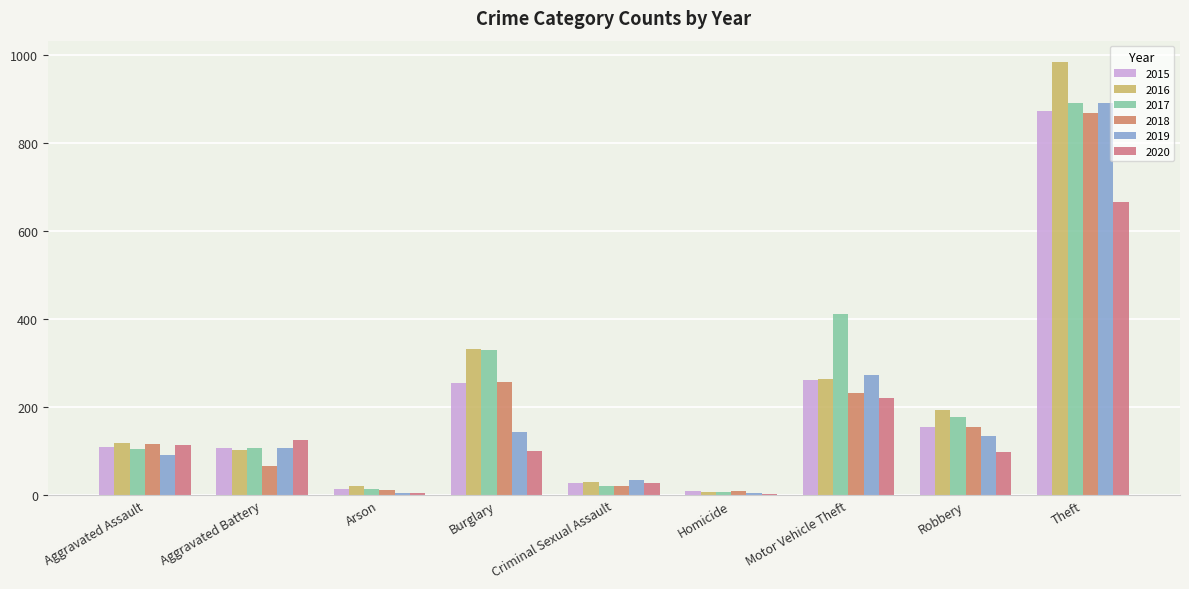

Reading right to left, list all the values displayed in this chart.

2015: Theft=874	Robbery=154	Motor Vehicle Theft=261	Homicide=9	Criminal Sexual Assault=28	Burglary=254	Arson=13	Aggravated Battery=108	Aggravated Assault=110
2016: Theft=984	Robbery=194	Motor Vehicle Theft=265	Homicide=7	Criminal Sexual Assault=30	Burglary=333	Arson=20	Aggravated Battery=102	Aggravated Assault=118
2017: Theft=892	Robbery=178	Motor Vehicle Theft=411	Homicide=8	Criminal Sexual Assault=21	Burglary=329	Arson=14	Aggravated Battery=108	Aggravated Assault=105
2018: Theft=868	Robbery=155	Motor Vehicle Theft=231	Homicide=10	Criminal Sexual Assault=21	Burglary=257	Arson=12	Aggravated Battery=67	Aggravated Assault=115
2019: Theft=891	Robbery=135	Motor Vehicle Theft=273	Homicide=5	Criminal Sexual Assault=35	Burglary=143	Arson=5	Aggravated Battery=108	Aggravated Assault=92
2020: Theft=666	Robbery=97	Motor Vehicle Theft=221	Homicide=2	Criminal Sexual Assault=28	Burglary=100	Arson=4	Aggravated Battery=125	Aggravated Assault=113